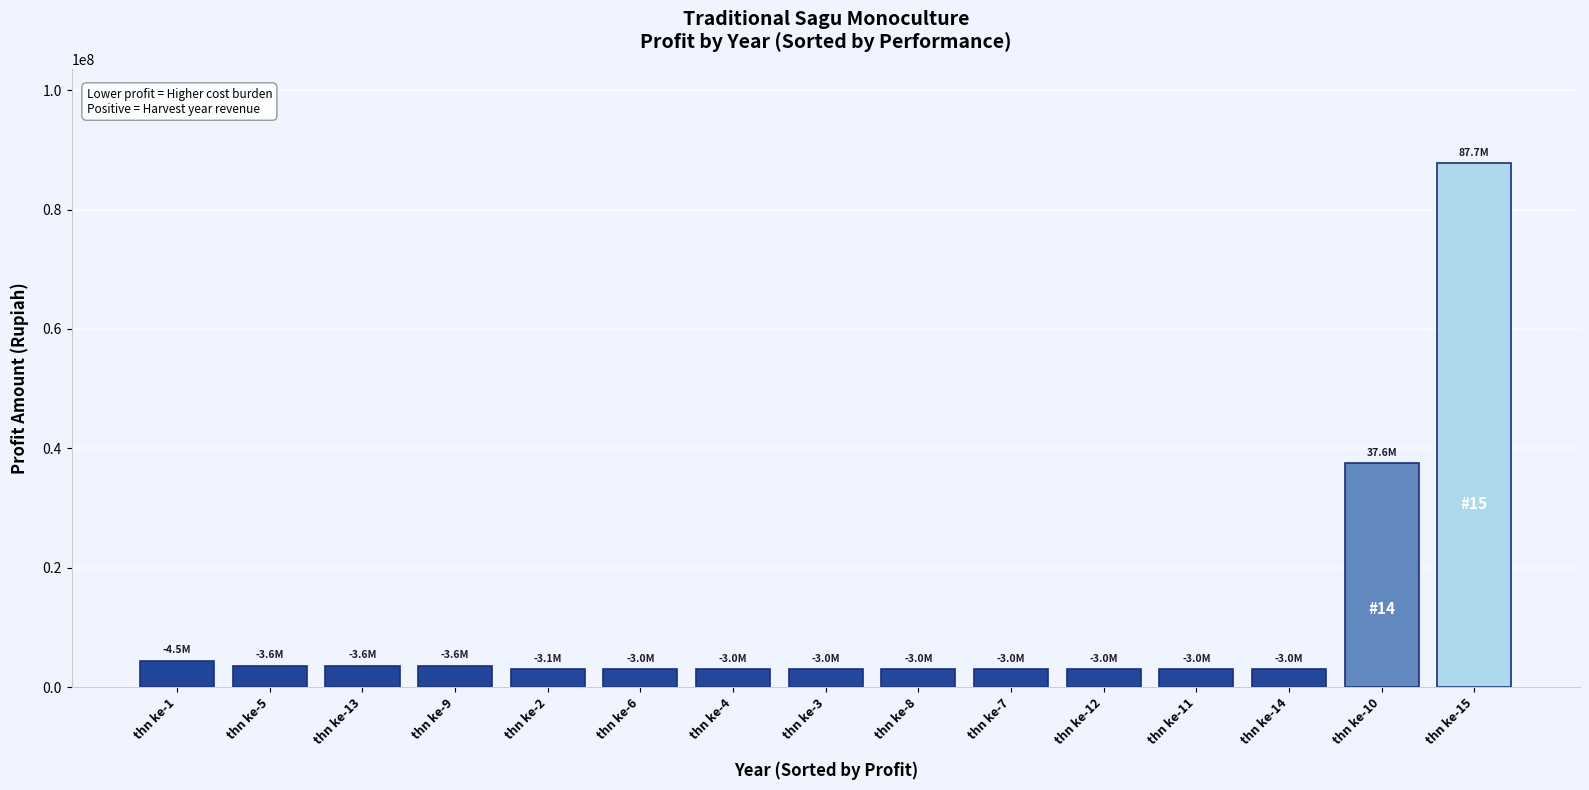

Is it true that the value at thn ke-11 is -3000000.0?

True